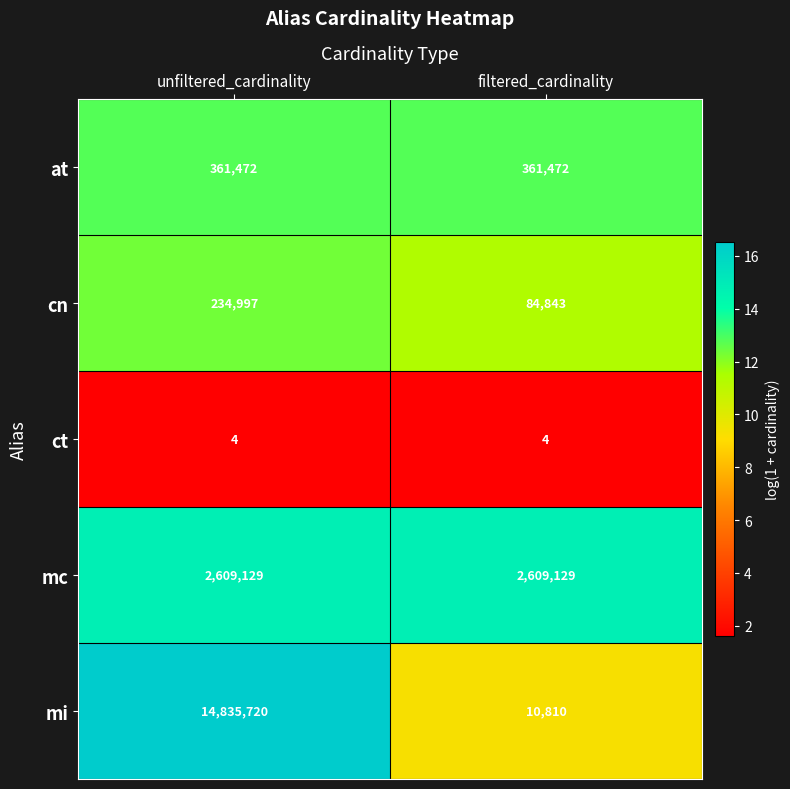

What value does the mi series have at filtered_cardinality?

10810